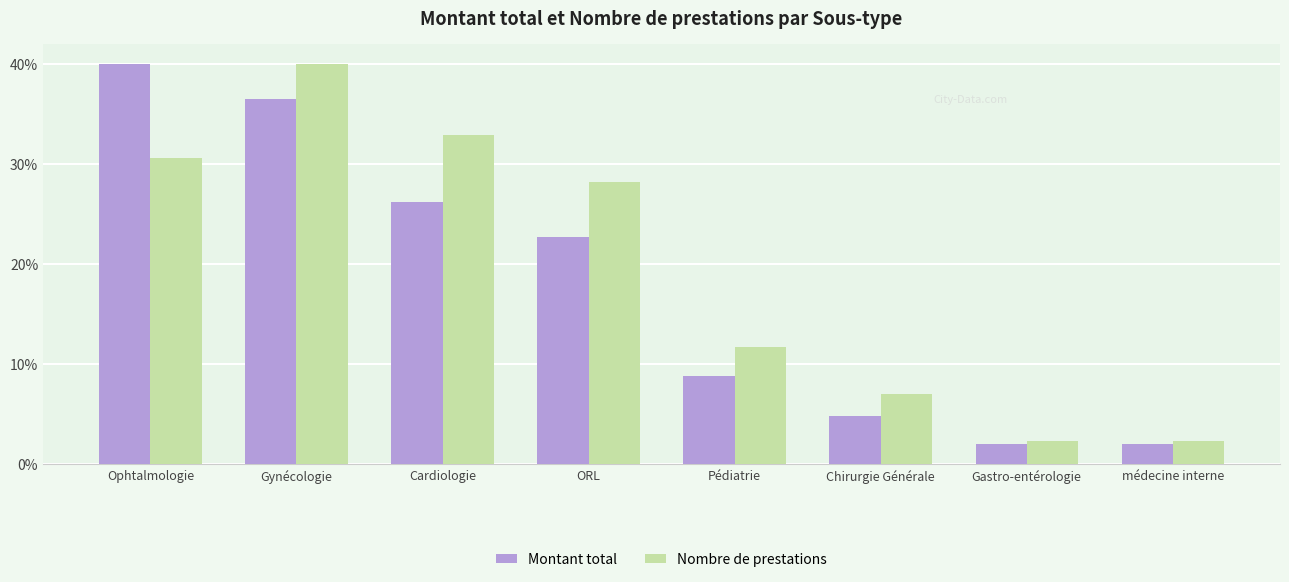

What position from the left is Gastro-entérologie?

7